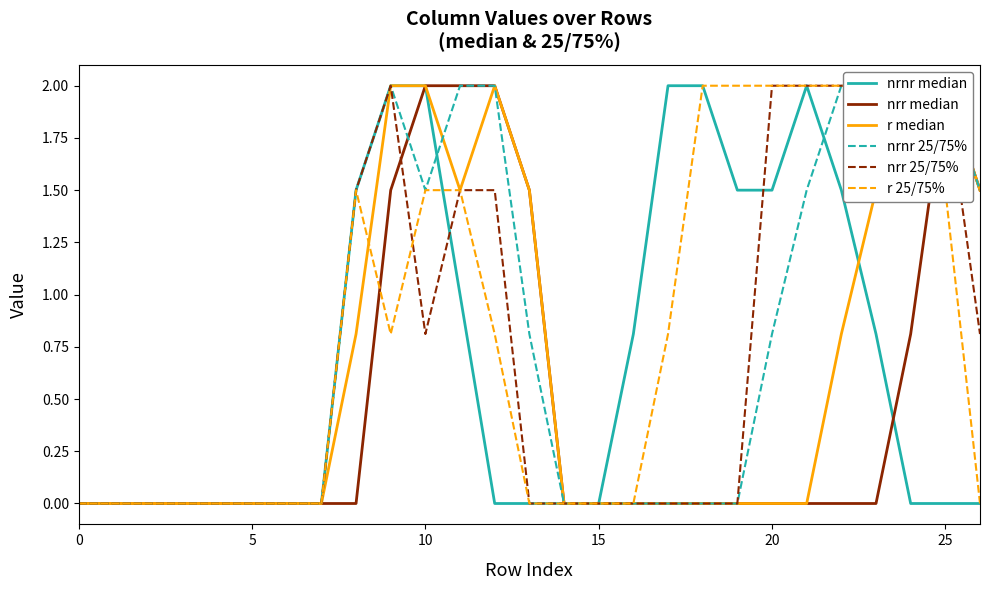

Is it true that nrr median equals 0.0 at 19?

True